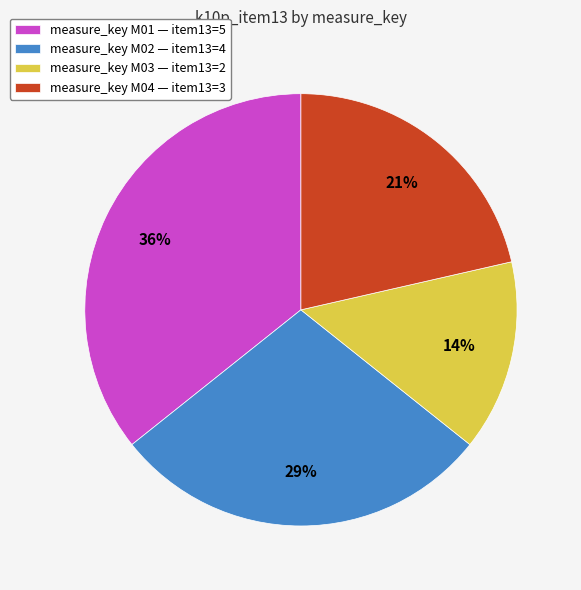

Which has a higher value, measure_key M02 — item13=4 or measure_key M03 — item13=2?

measure_key M02 — item13=4